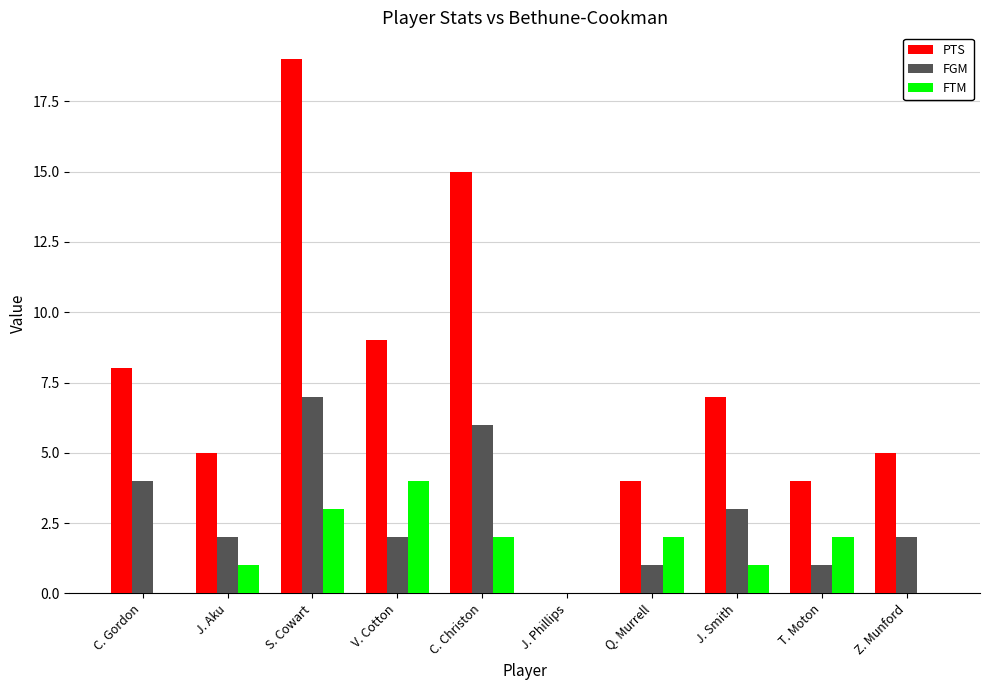

What is the approximate value of PTS at V. Cotton?

9